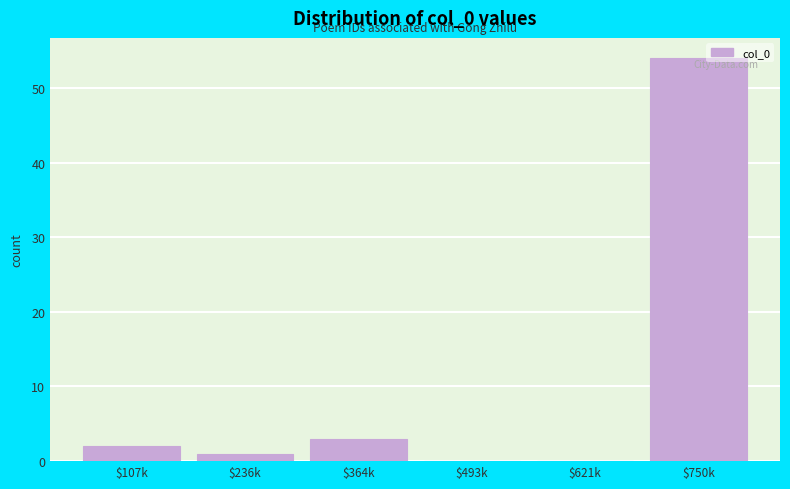

True or false: the data shows 3 at $364k.

True